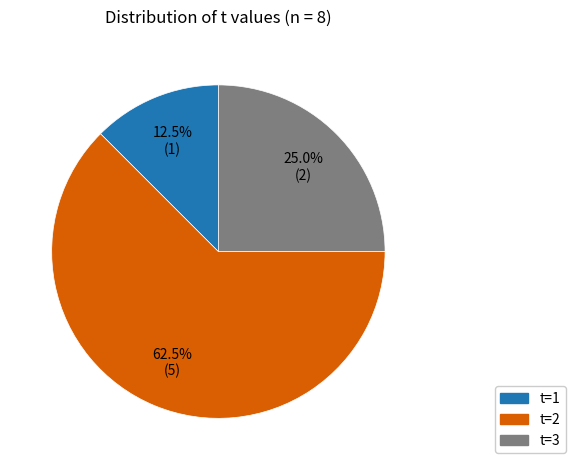

Does t=1 represent more than half of the total?

No